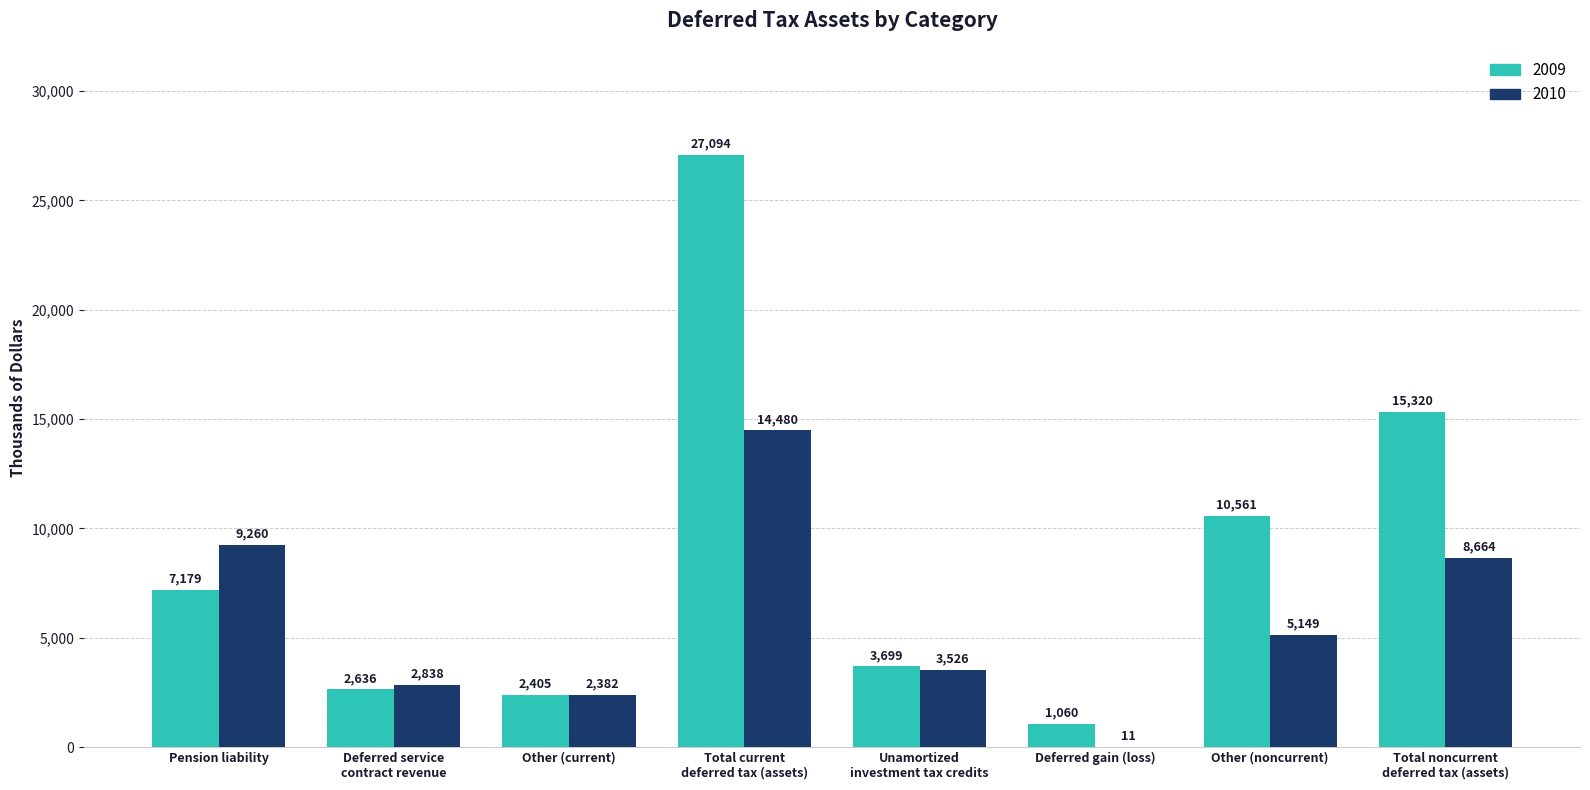

Which label corresponds to the largest value in the chart?

Total current
deferred tax (assets)